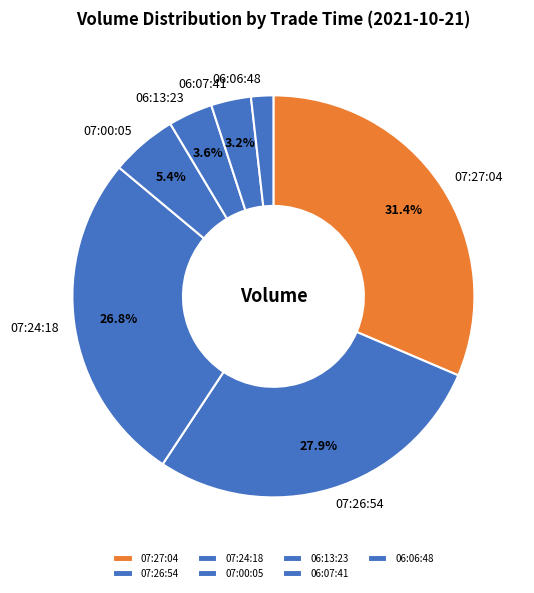

What is the smallest slice in the pie chart?

06:06:48